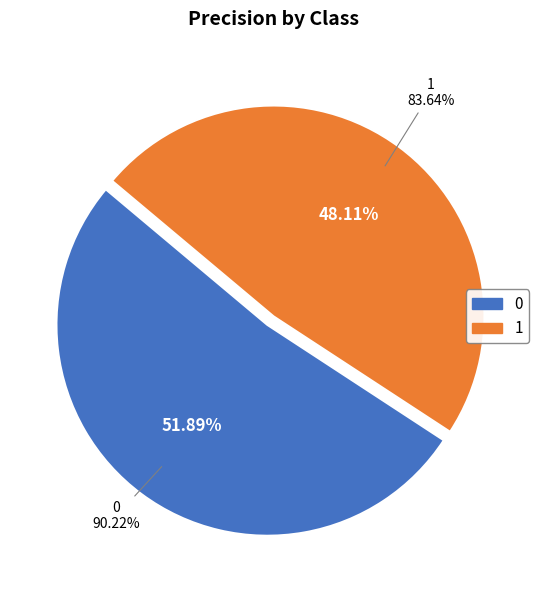

What percentage is the 1 slice, to the nearest percent?

48%